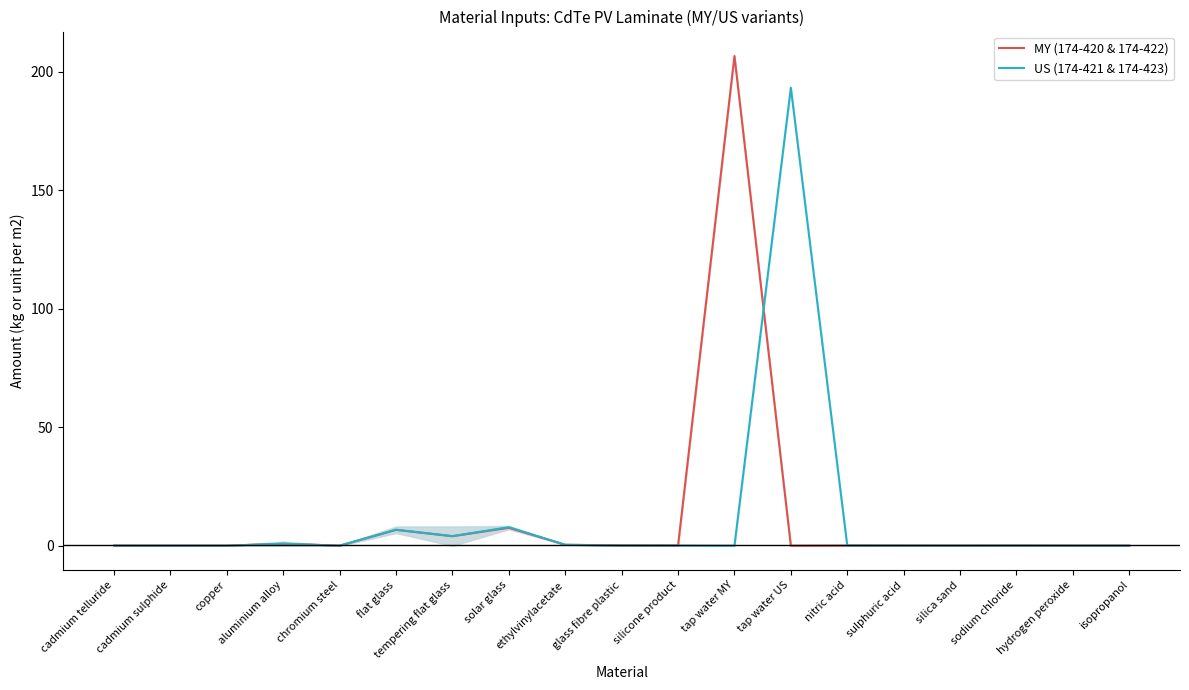

The US (174-421 & 174-423) series shows 0.0 at sulphuric acid. True or false?

False